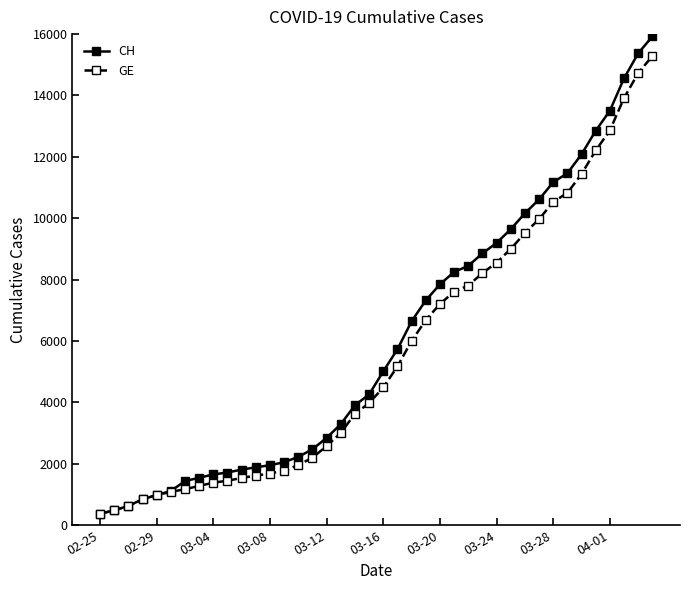

Which series has the widest spread of values?

CH